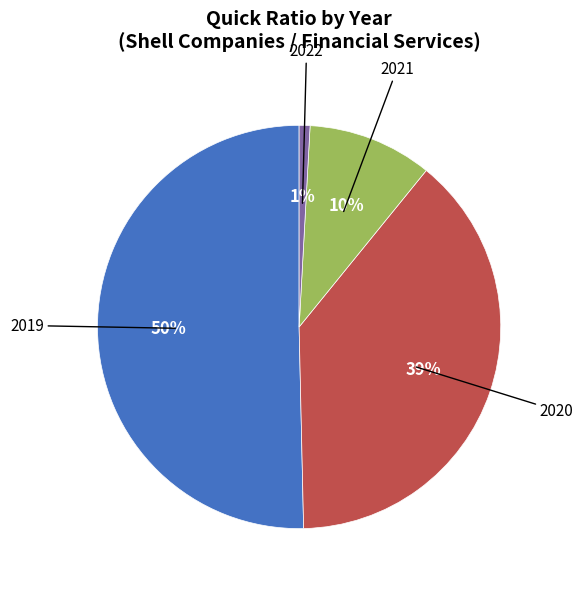

To the nearest percent, what is the difference between the largest and smallest slice percentages?

49%